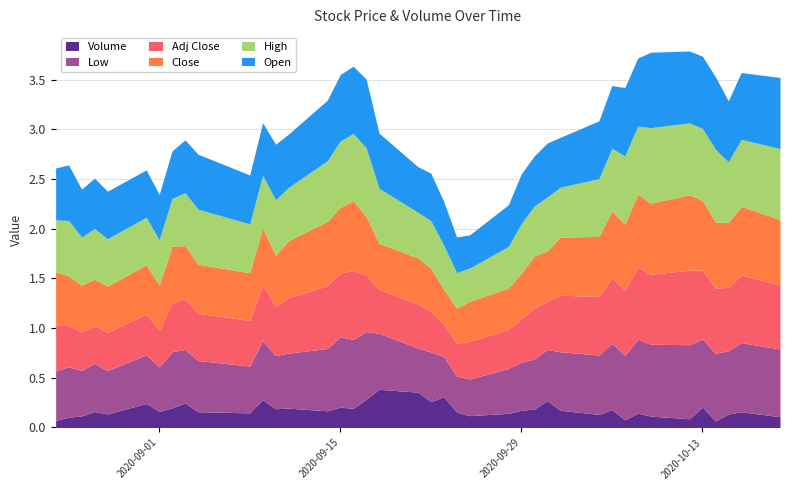

What is the minimum value shown in the chart?

0.1